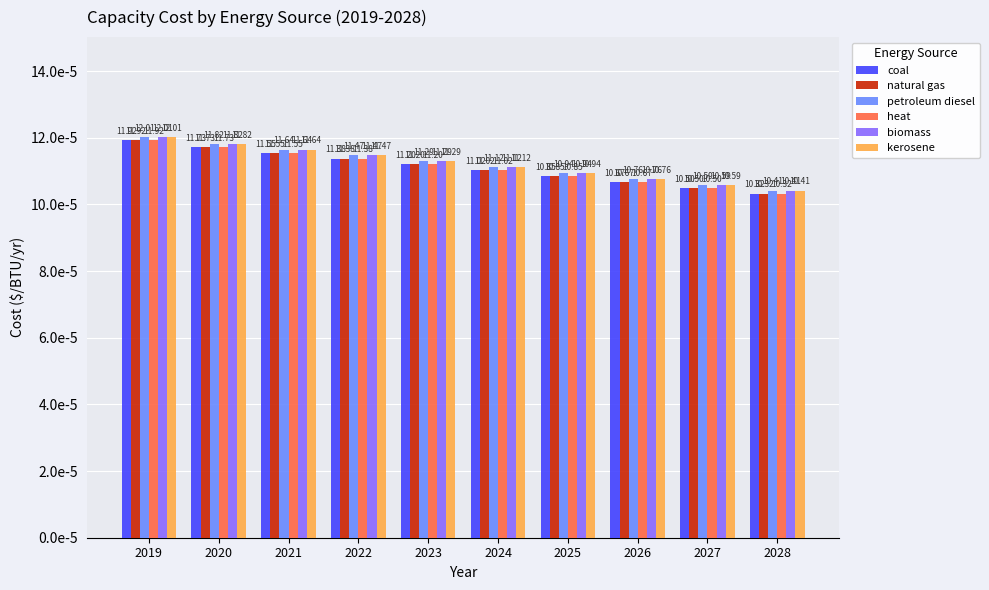

The value of natural gas at 2020 is 0.0. True or false?

True